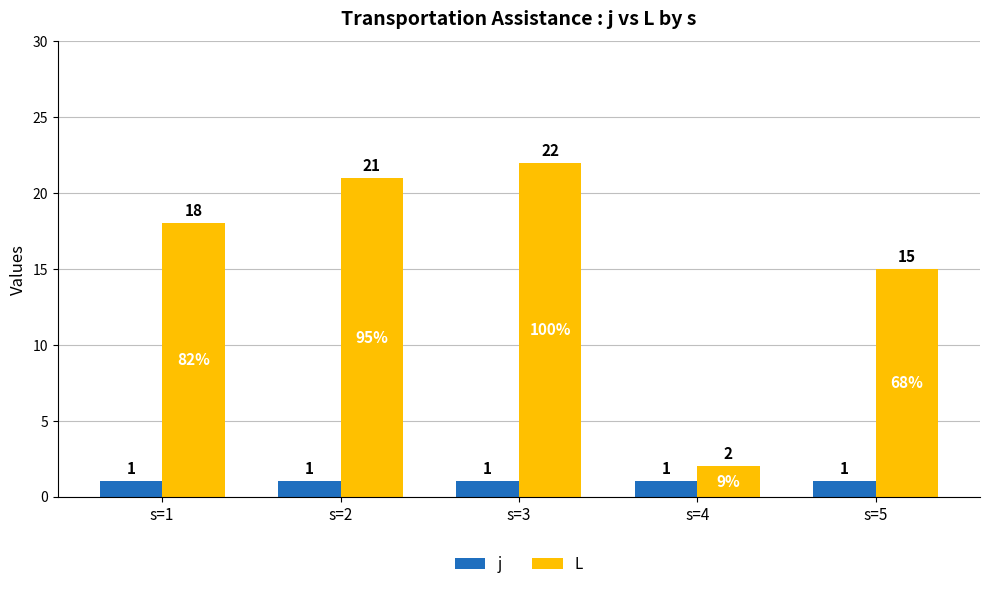

Where is L nearest to the value 12?

s=5